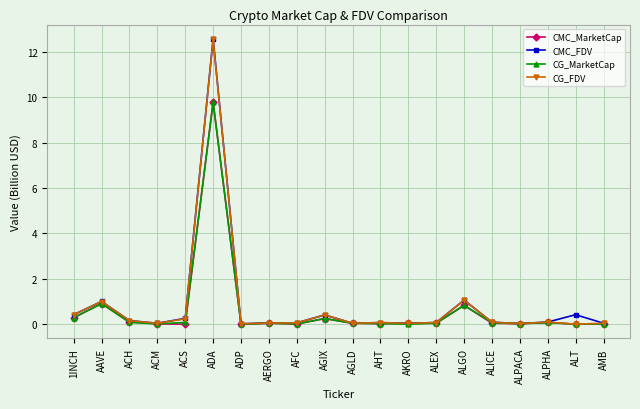

Is the value of CG_FDV at AGIX greater than the value of CMC_FDV at ADA?

No